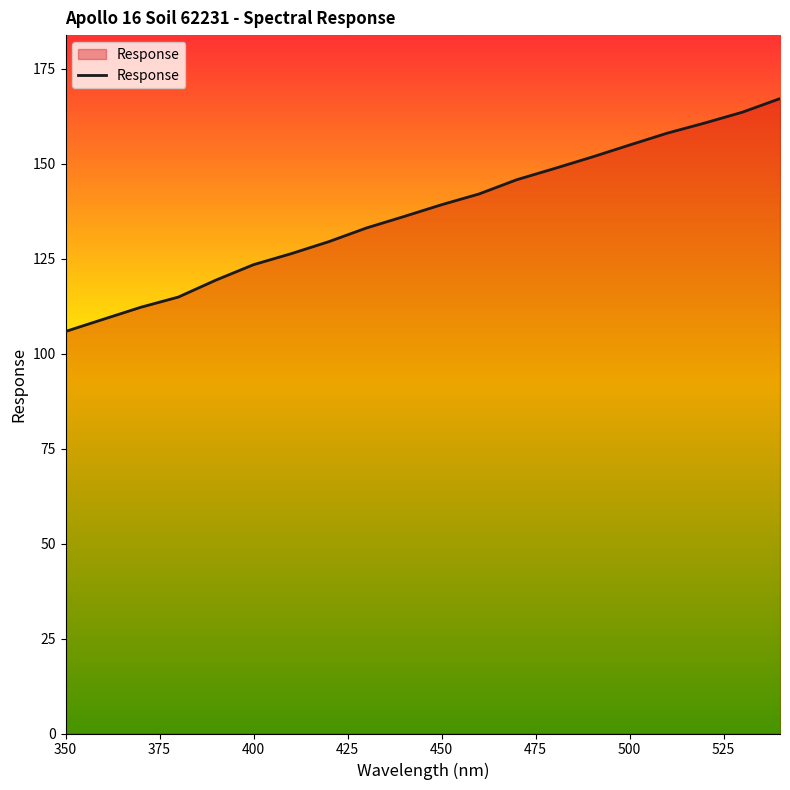

What is the minimum value shown in the chart?

105.8